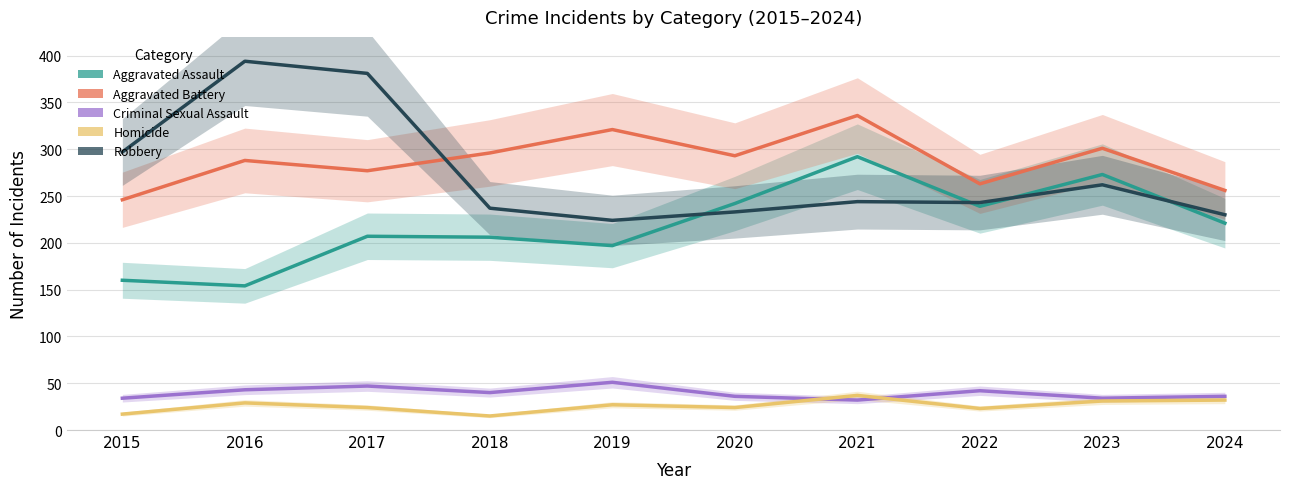

At which category does Criminal Sexual Assault reach its first local valley?

2018